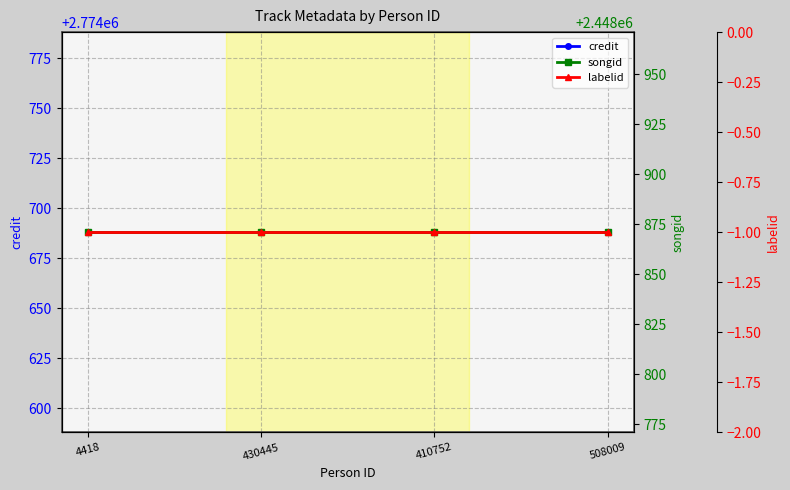

Rank the series by their maximum value, from lowest to highest.

labelid, songid, credit